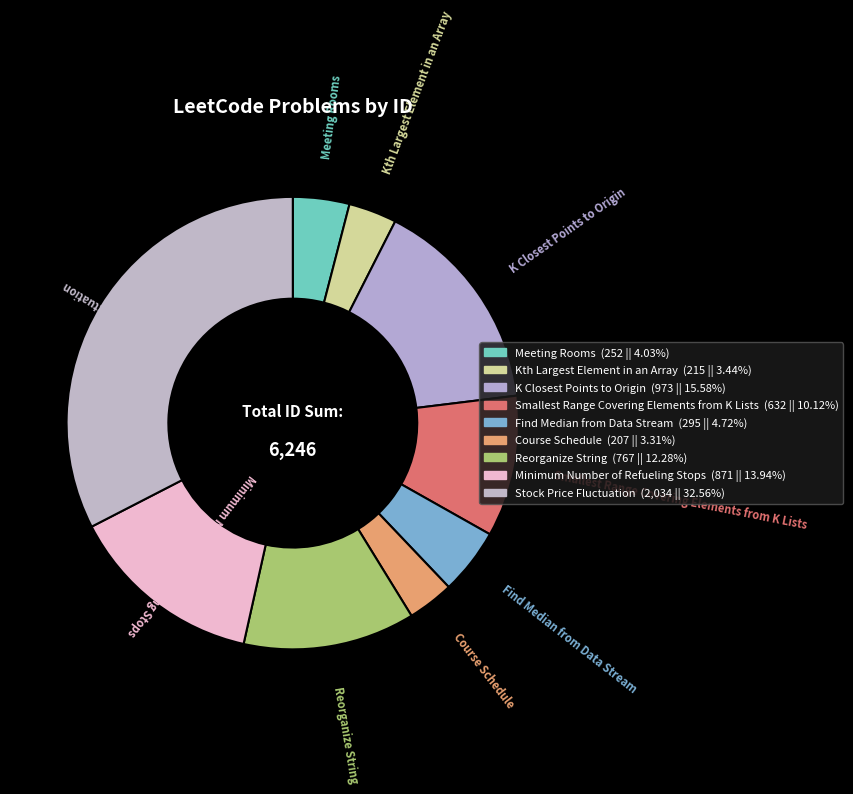

Do Kth Largest Element in an Array and Reorganize String together represent more than half of the pie?

No